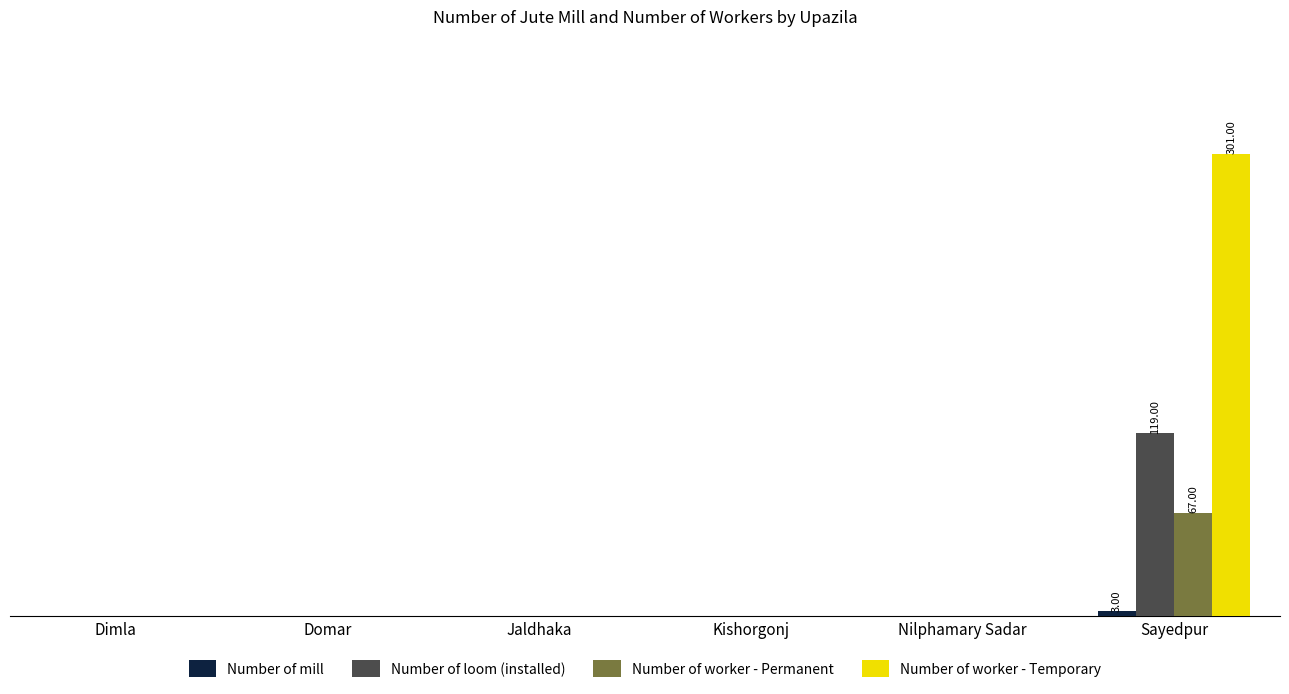

Are the bars horizontal?

No